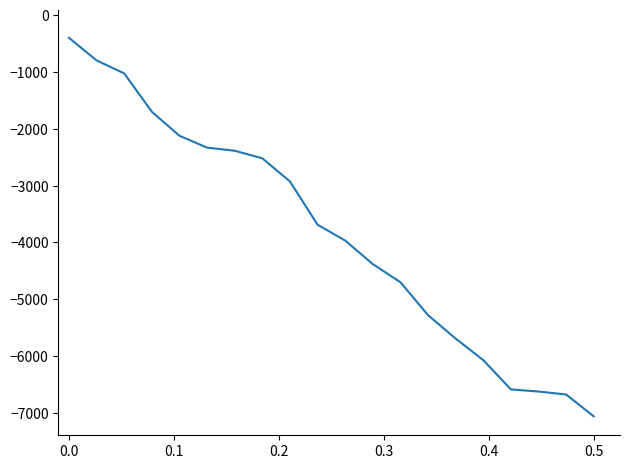

What is the smallest value displayed?

-7061.9